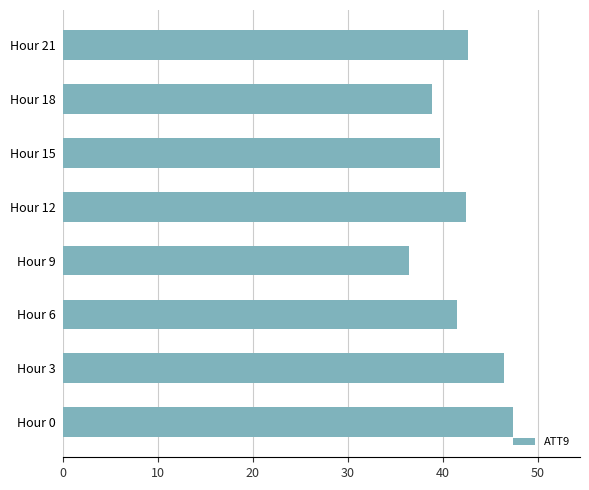

What is the change in value from Hour 3 to Hour 15?

-6.7